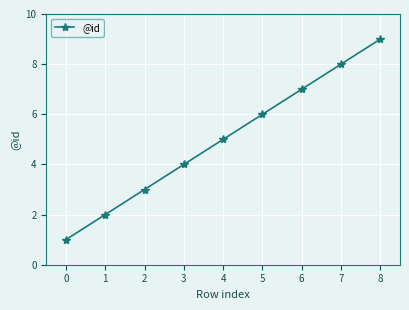

What is the average value?

5